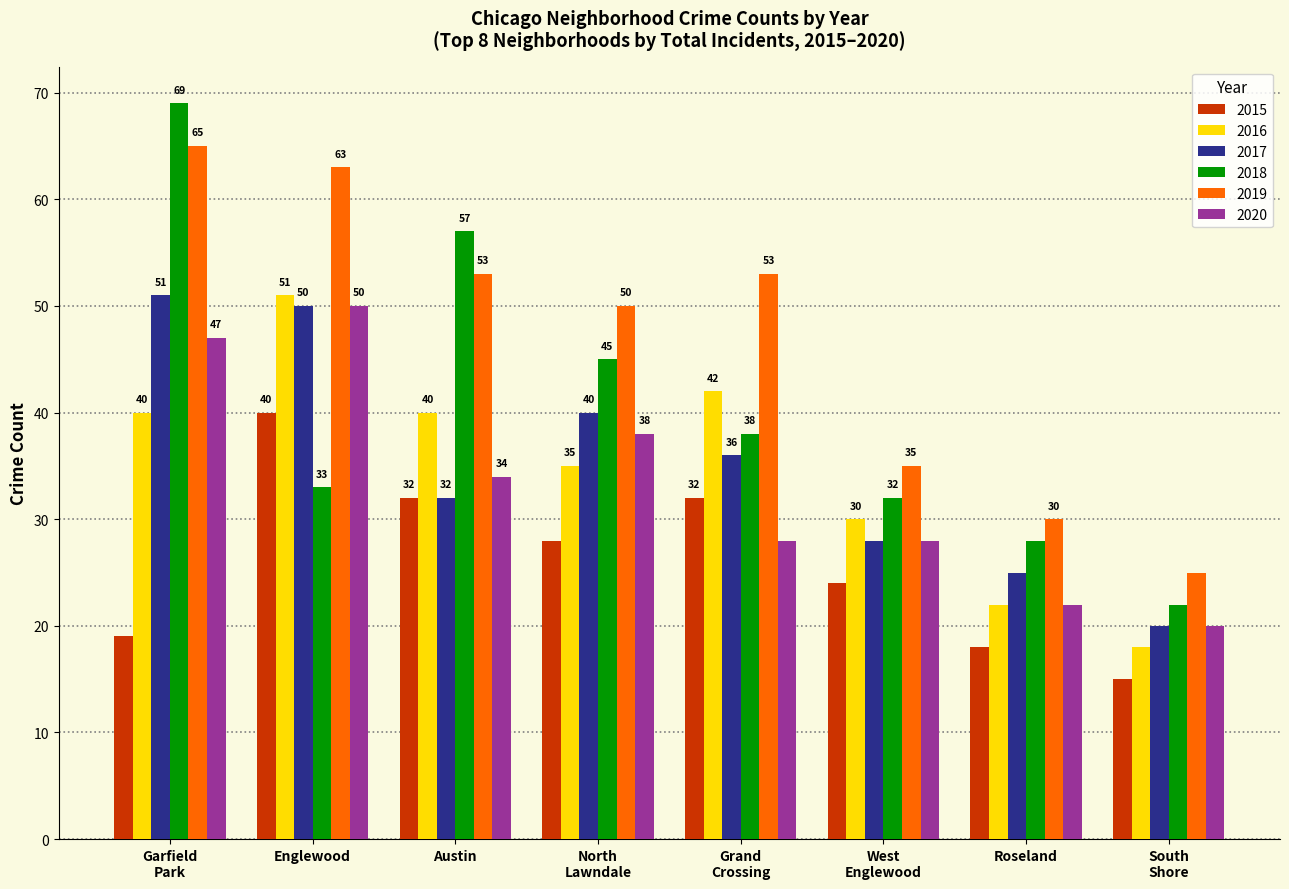

Is it true that 2020 equals 22 at Roseland?

True